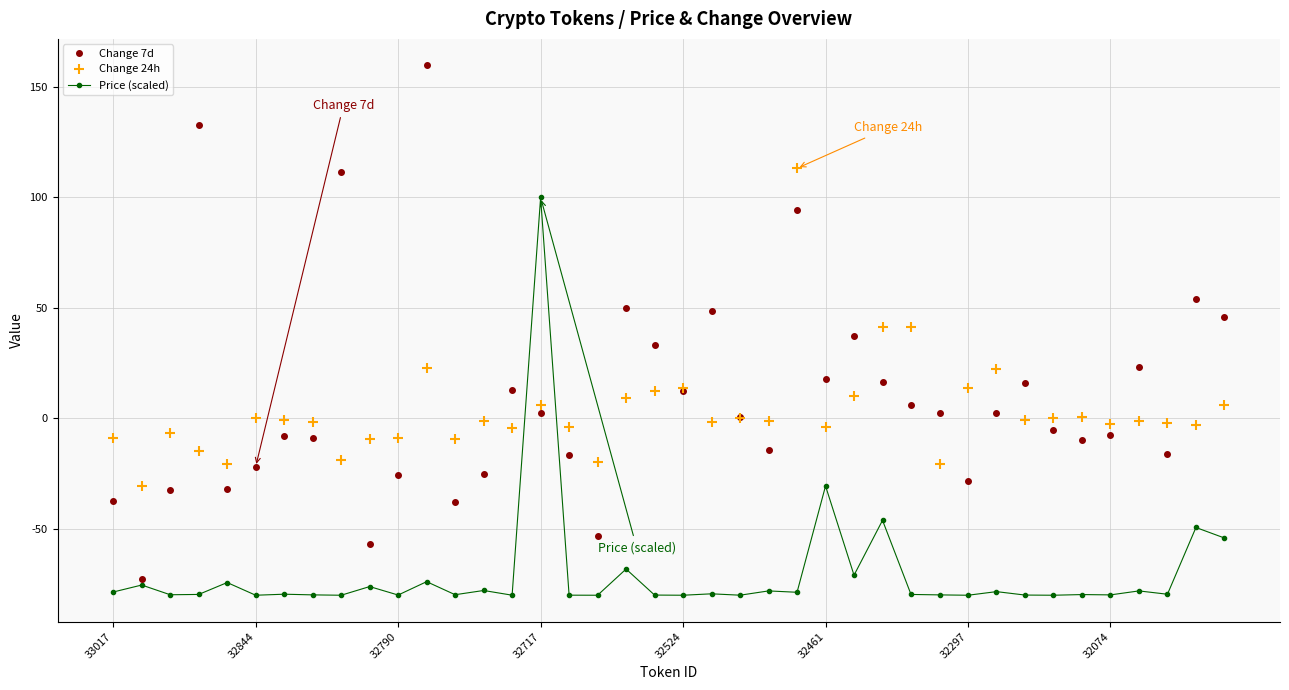

Which series has the widest spread of values?

Change 7d